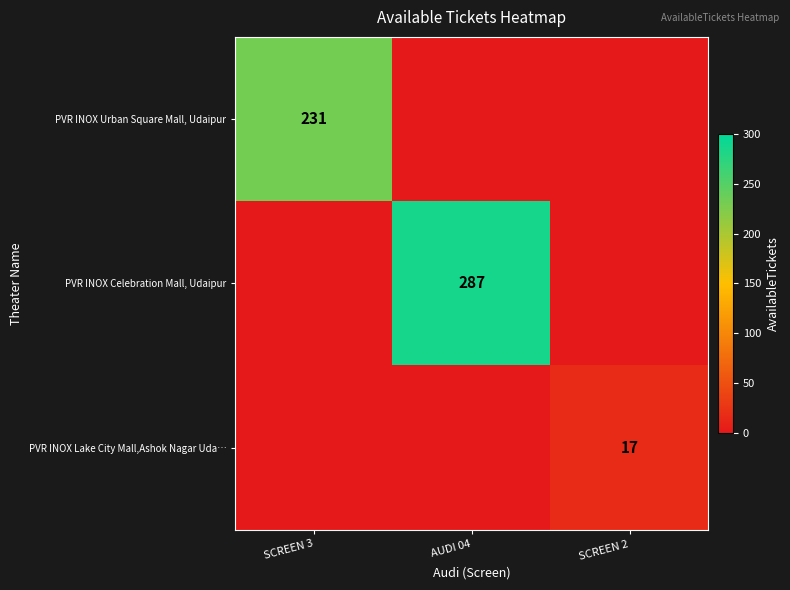

Is it true that PVR INOX Lake City Mall,Ashok Nagar Uda… equals 17 at SCREEN 2?

True